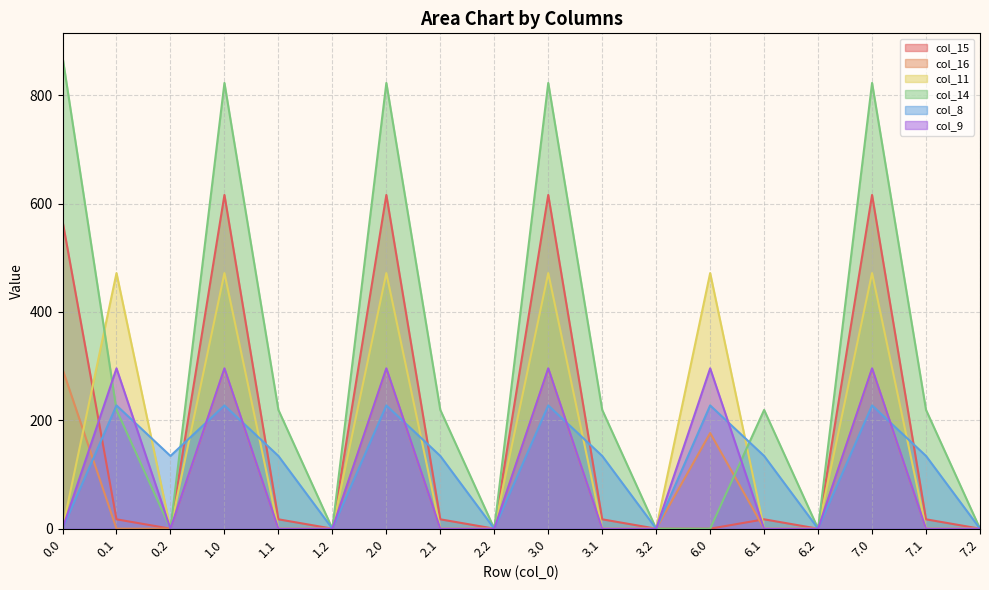

Does the chart display data point markers on the line(s)?

No